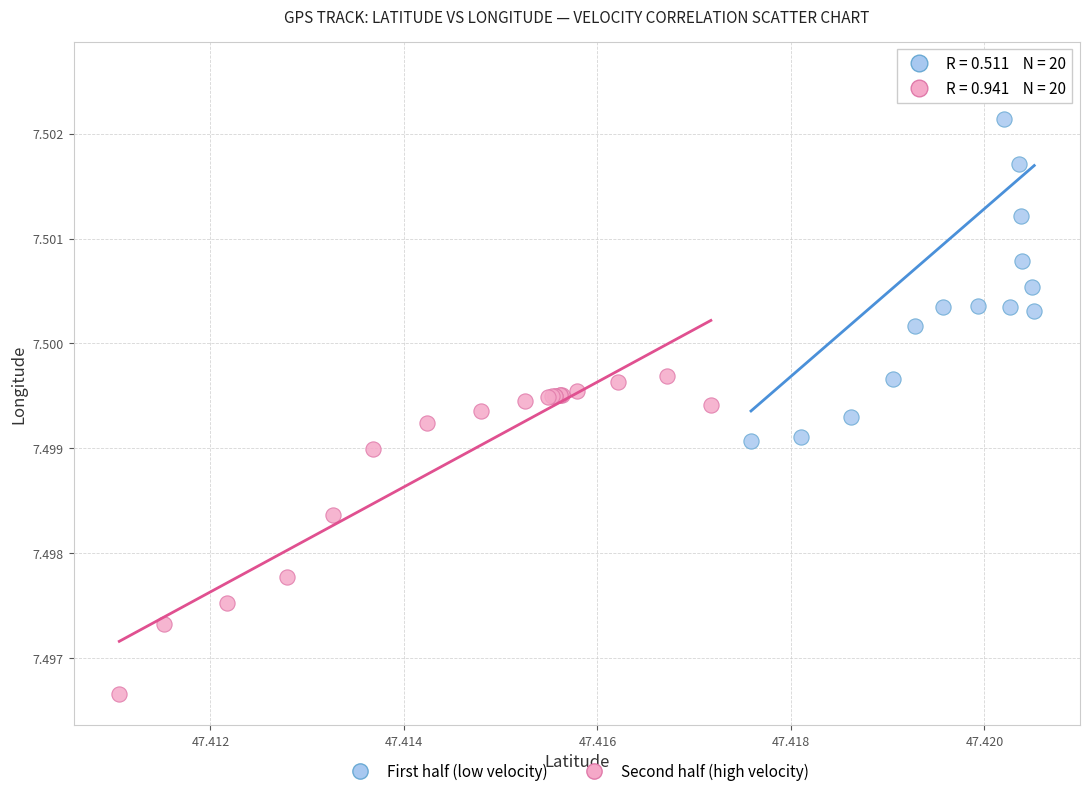

Which series contains the highest Y value?

First half (low velocity)